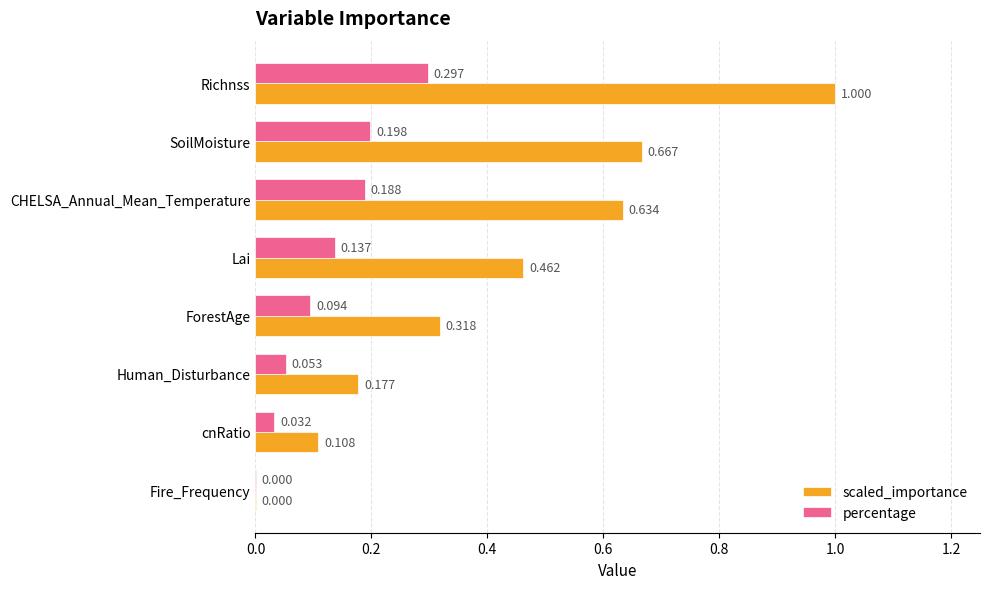

Which series changed the most between Richnss and SoilMoisture?

scaled_importance